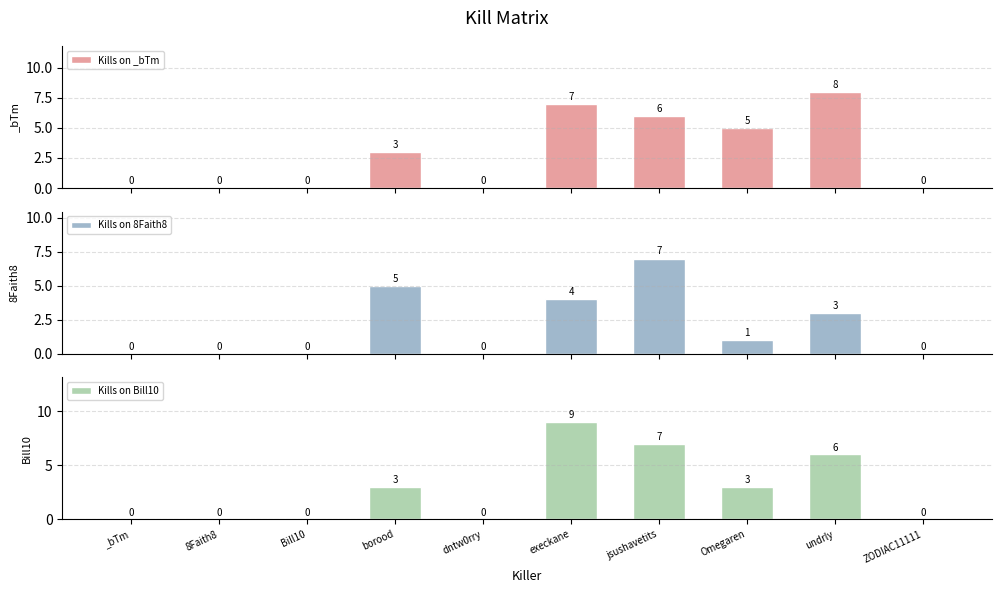

Is it true that Kills on _bTm equals 7 at execkane?

True